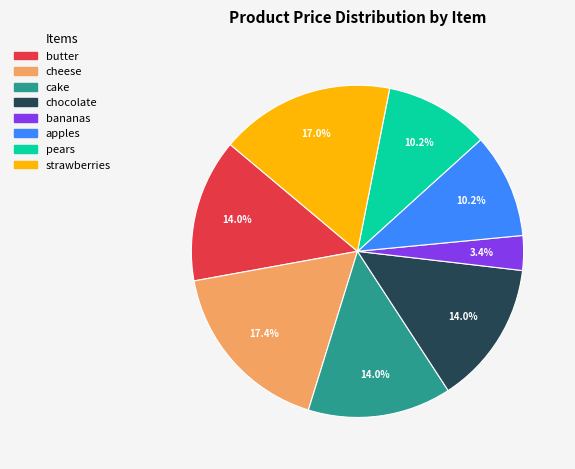

What is the smallest slice in the pie chart?

bananas